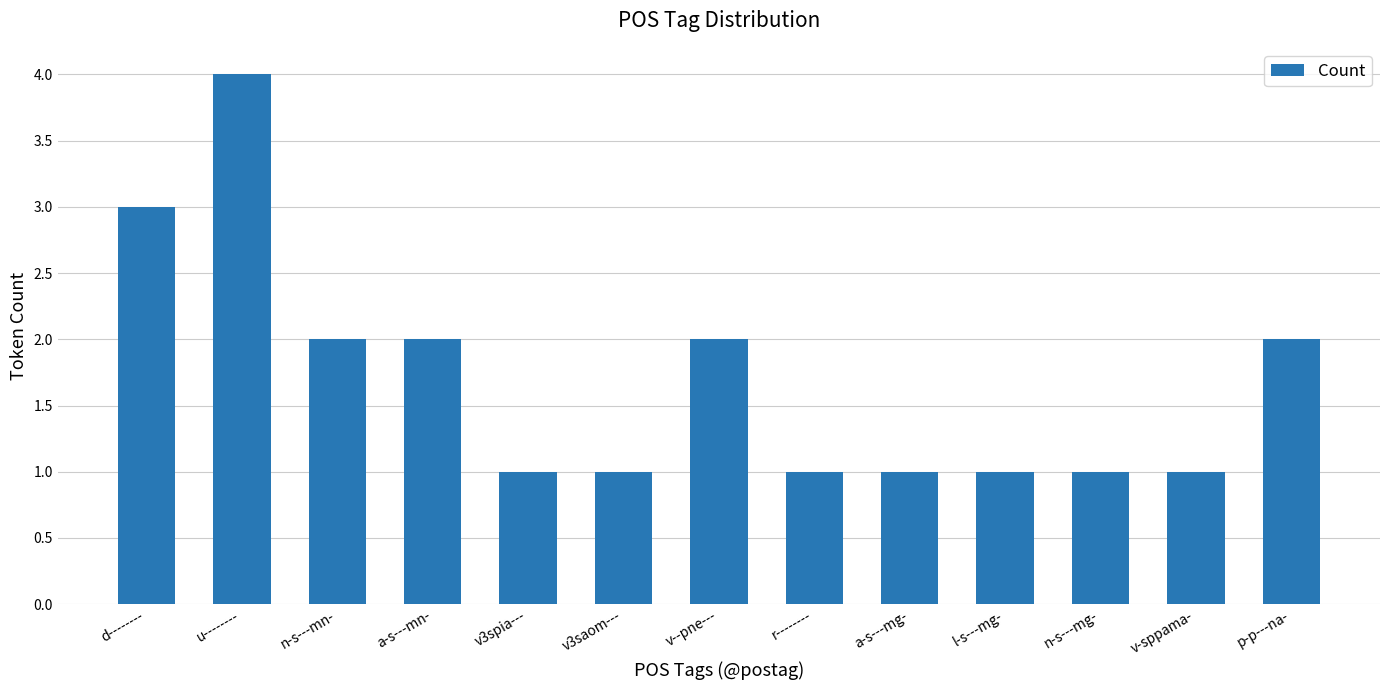

The chart shows a value of 2 at a-s---mn-. True or false?

True